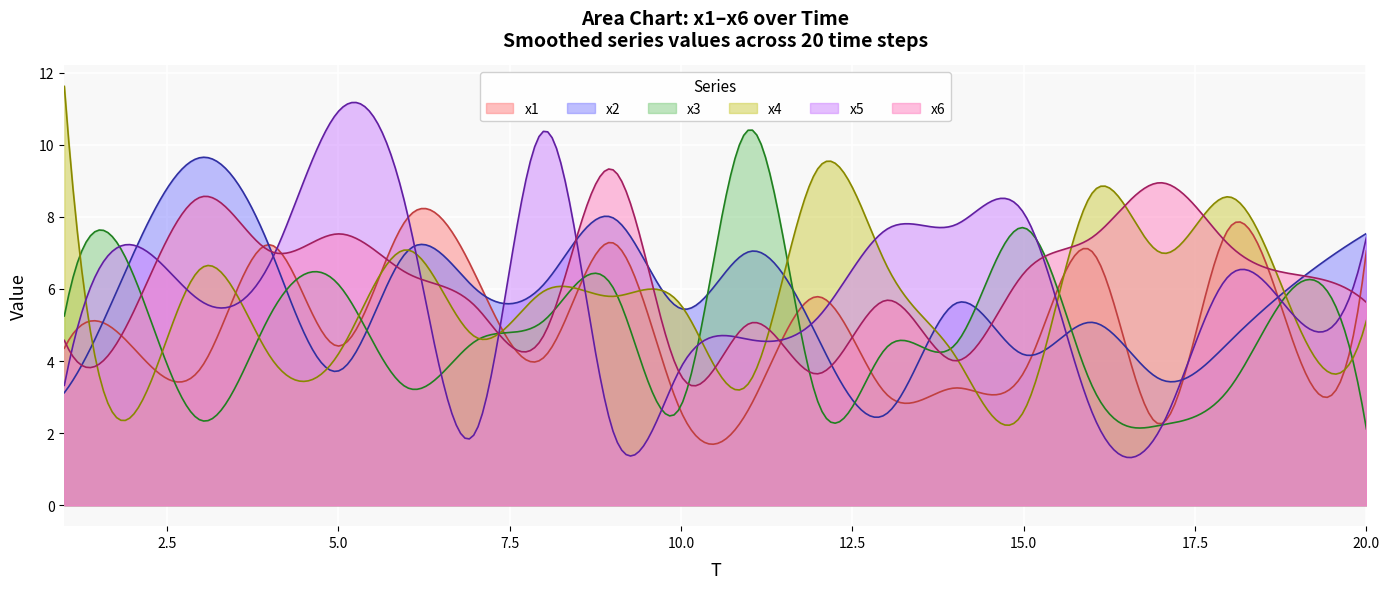

What are all the series names shown in the legend?

x1, x2, x3, x4, x5, x6